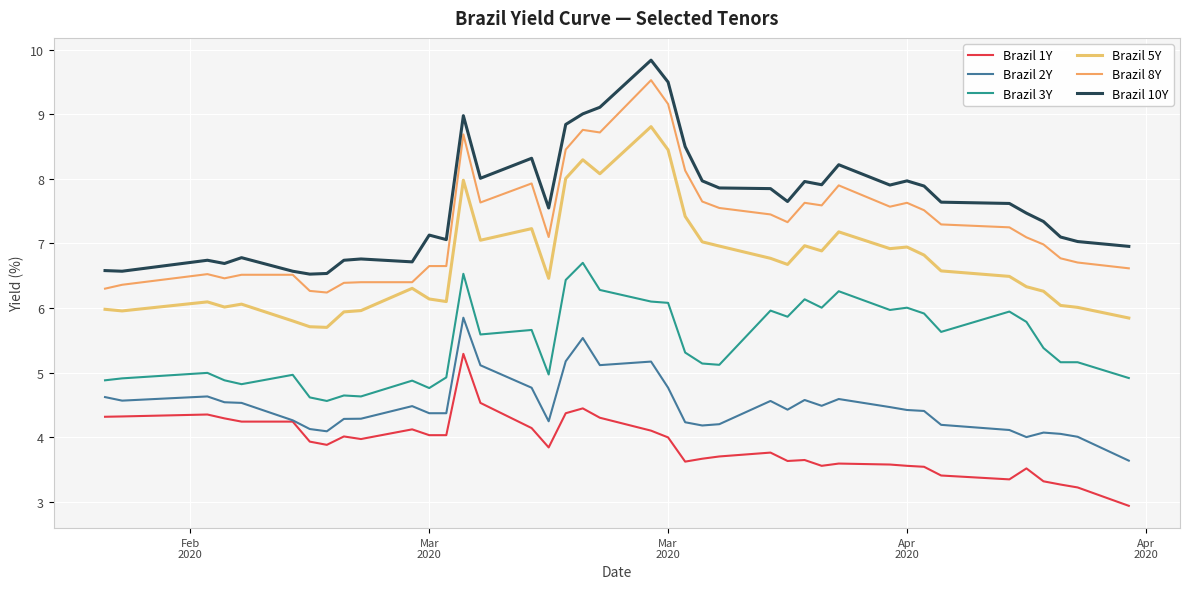

How many lines are shown in the chart?

6